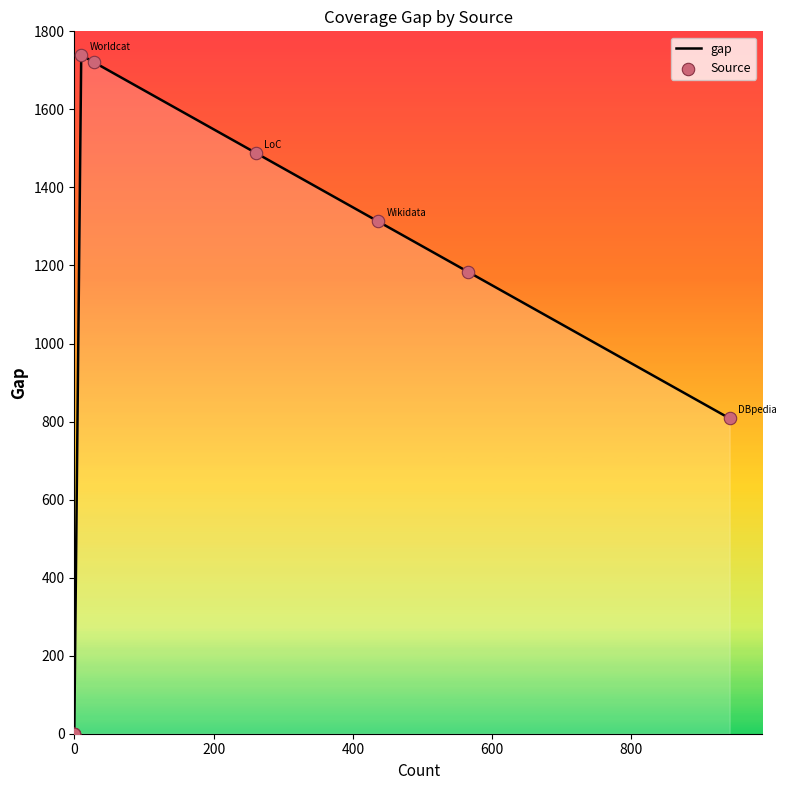

Is the value of Source at 0 greater than the value of gap at 0?

No